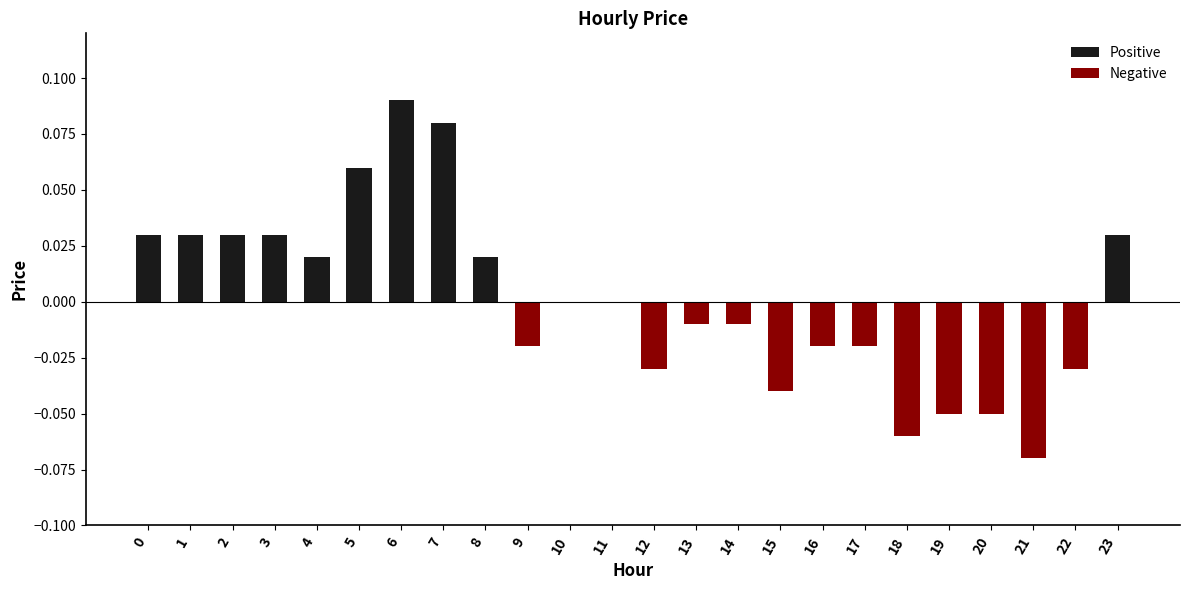

Read the value at 20.

-0.1